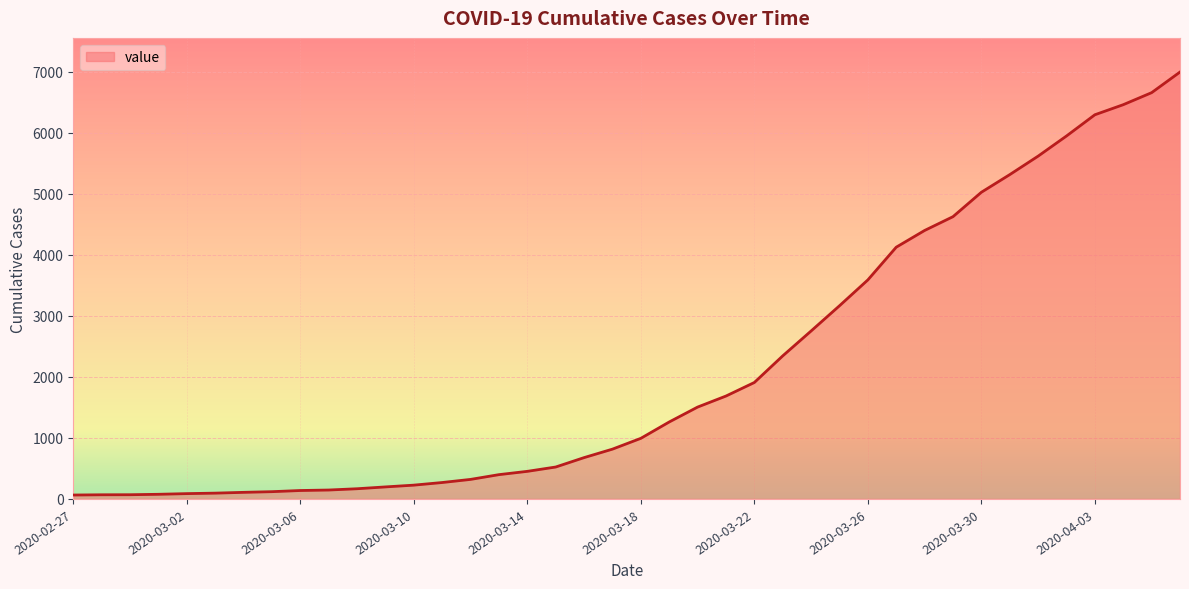

How many distinct data groups are displayed?

1